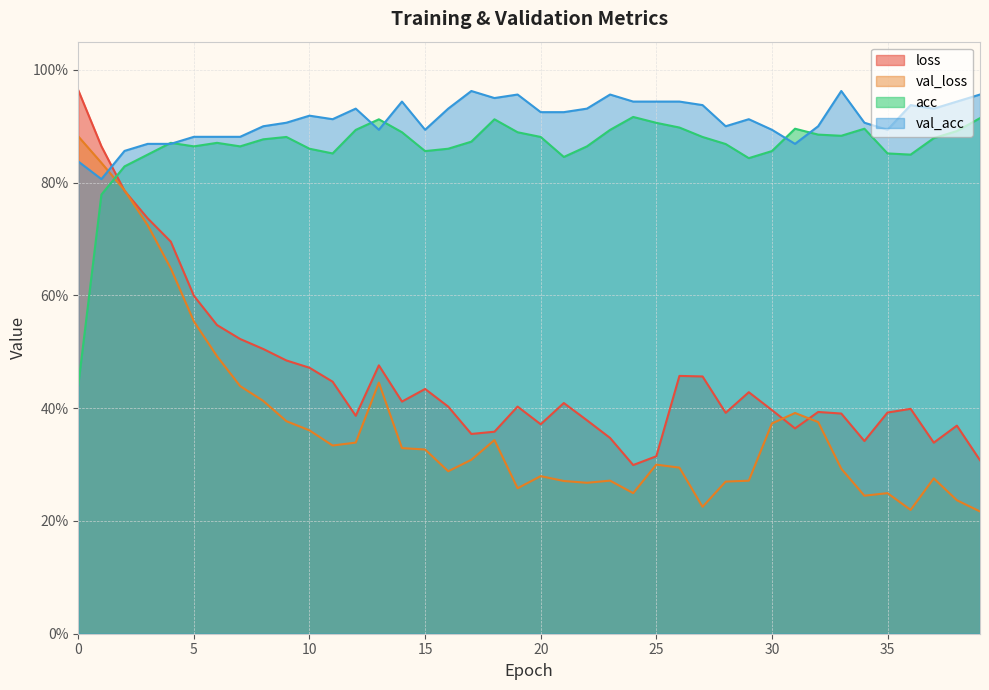

At how many categories does at least one series exceed 0?

40